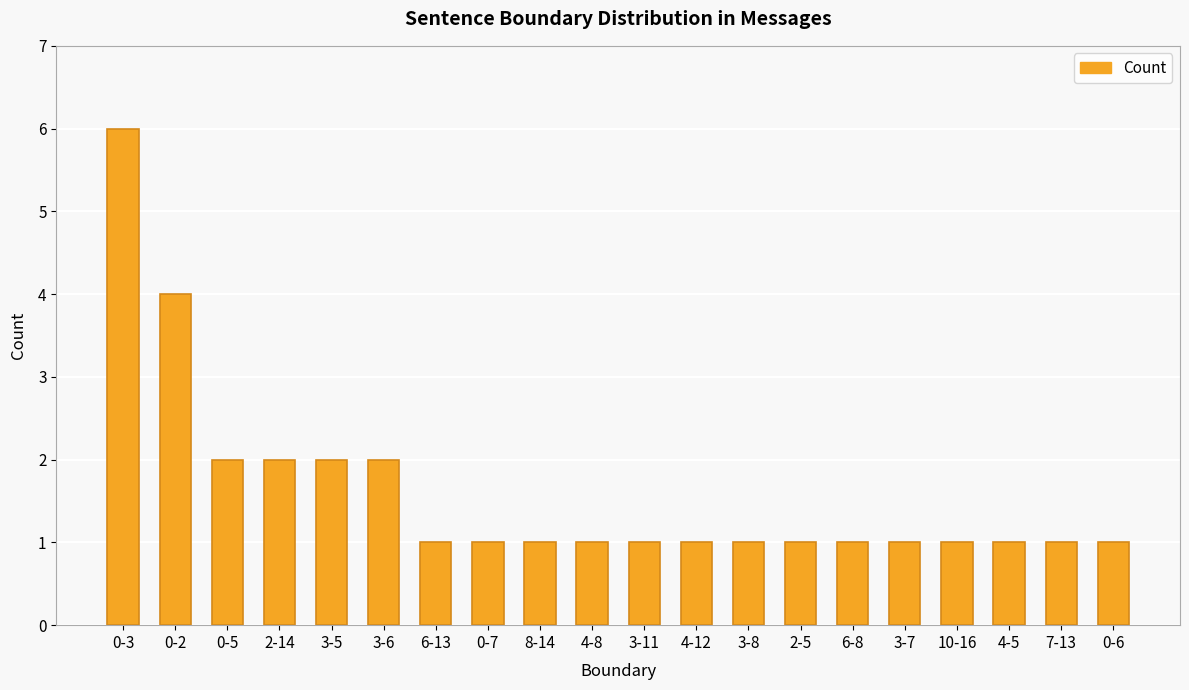

How many data points does each series have?

20